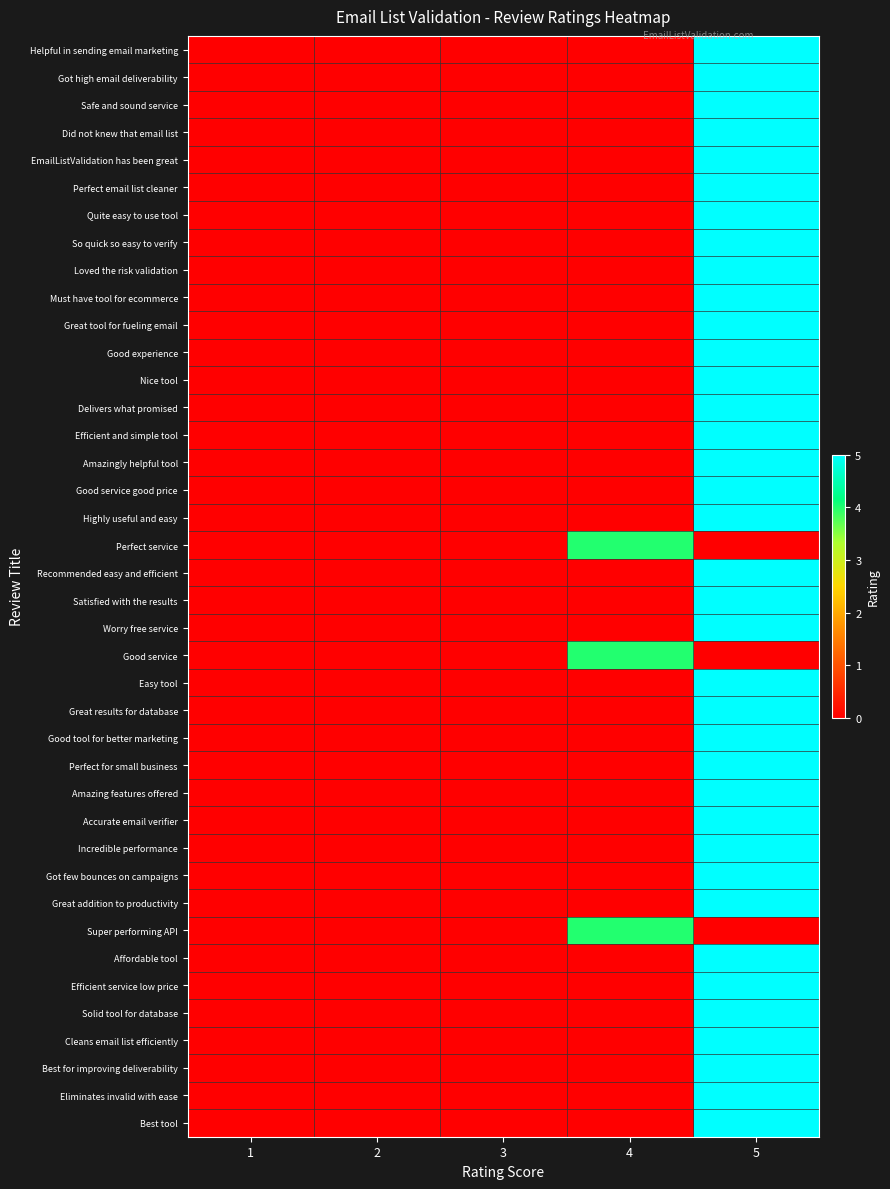

List the series in order of their peak value, lowest first.

Perfect service, Good service, Super performing API, Helpful in sending email marketing, Got high email deliverability, Safe and sound service, Did not knew that email list, EmailListValidation has been great, Perfect email list cleaner, Quite easy to use tool, So quick so easy to verify, Loved the risk validation, Must have tool for ecommerce, Great tool for fueling email, Good experience, Nice tool, Delivers what promised, Efficient and simple tool, Amazingly helpful tool, Good service good price, Highly useful and easy, Recommended easy and efficient, Satisfied with the results, Worry free service, Easy tool, Great results for database, Good tool for better marketing, Perfect for small business, Amazing features offered, Accurate email verifier, Incredible performance, Got few bounces on campaigns, Great addition to productivity, Affordable tool, Efficient service low price, Solid tool for database, Cleans email list efficiently, Best for improving deliverability, Eliminates invalid with ease, Best tool